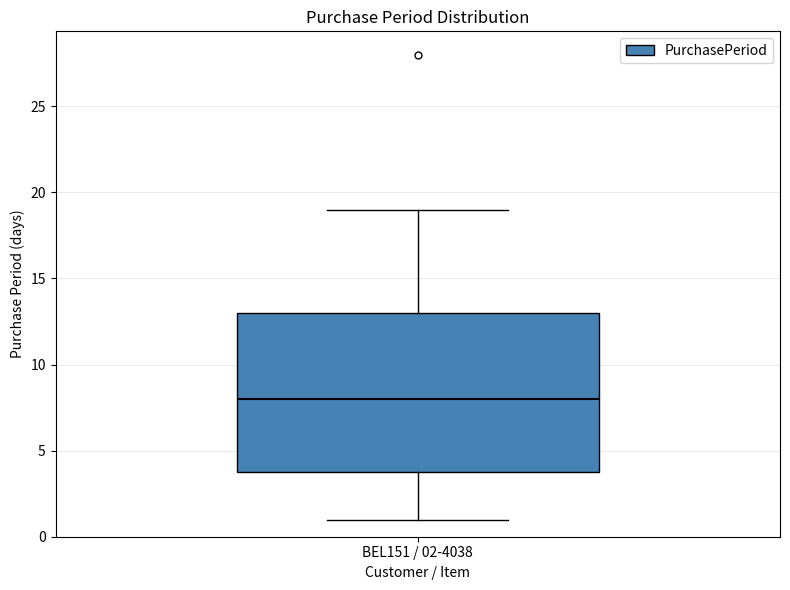

Transcribe this box plot: give where the median line is, the range the box spans, and where the two whiskers end, as read against the y-axis. The values are not printed on the chart, so give them approximately, as read against the axis.

median 8, box 4 to 13, whiskers 1 to 19